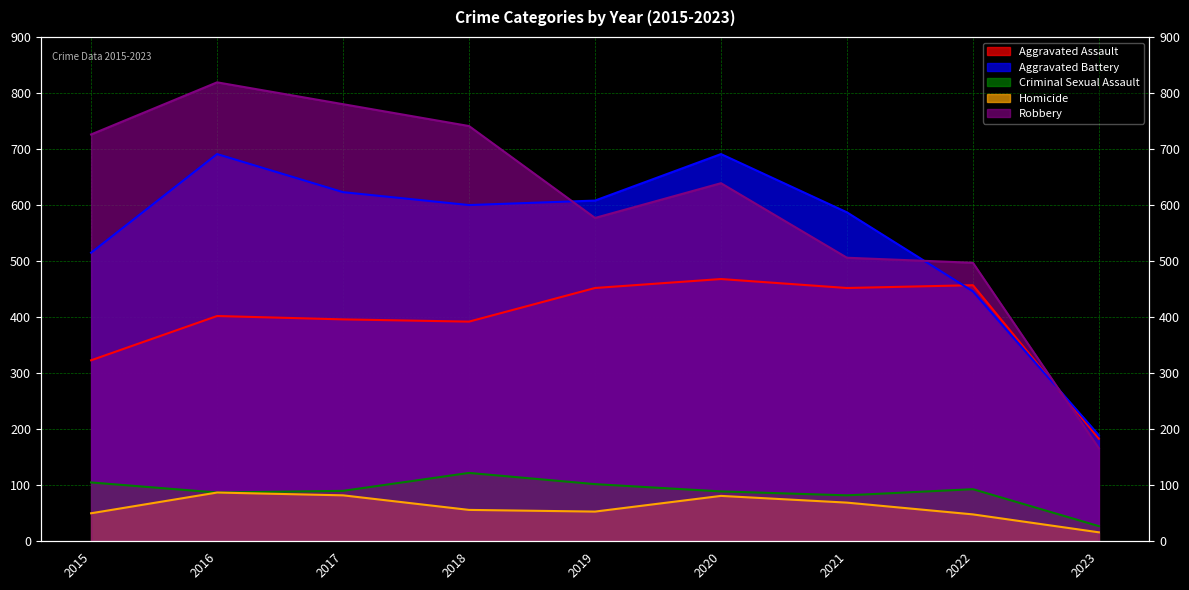

What are all the series names shown in the legend?

Aggravated Assault, Aggravated Battery, Criminal Sexual Assault, Homicide, Robbery